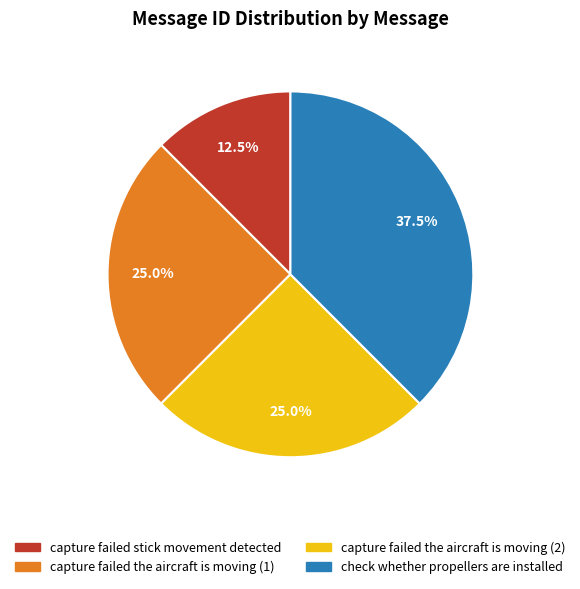

Does capture failed stick movement detected represent more than half of the total?

No